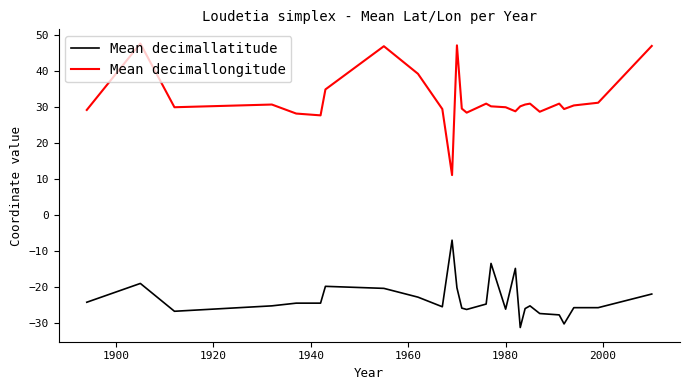

Rank the series by their average value, from lowest to highest.

Mean decimallatitude, Mean decimallongitude